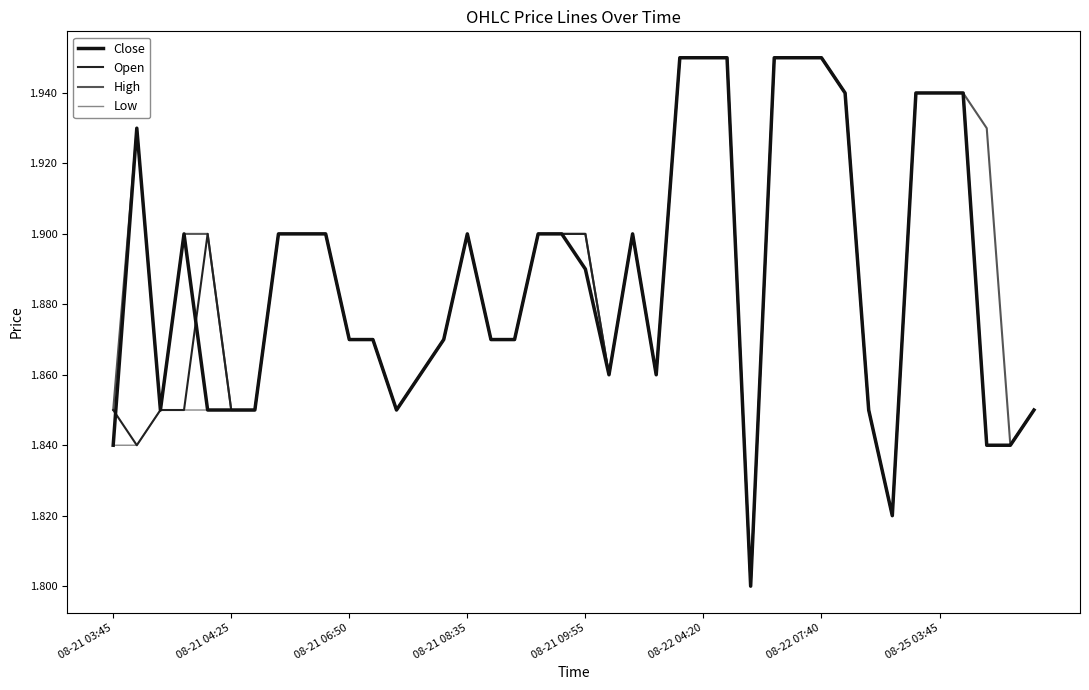

How many lines are shown in the chart?

4